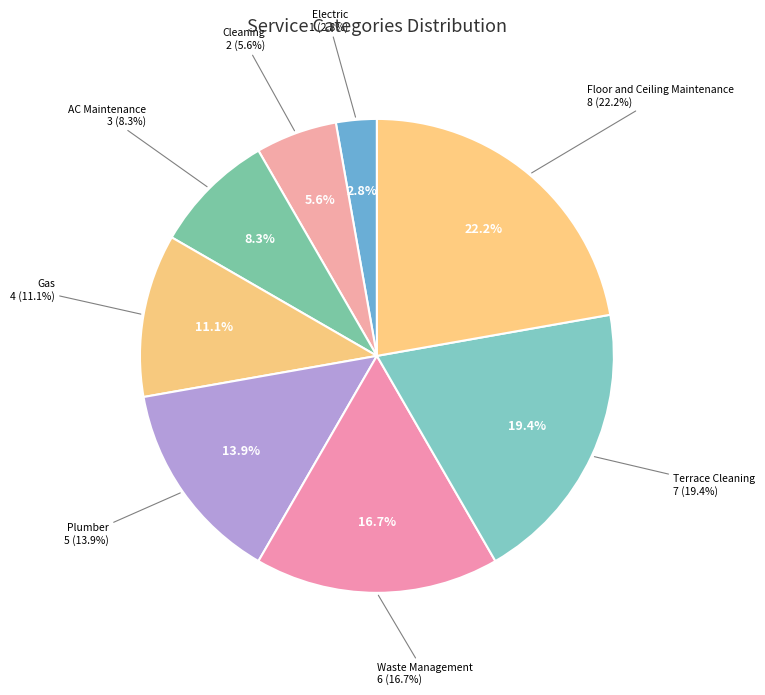

True or false: Terrace Cleaning accounts for 19% of the total.

True